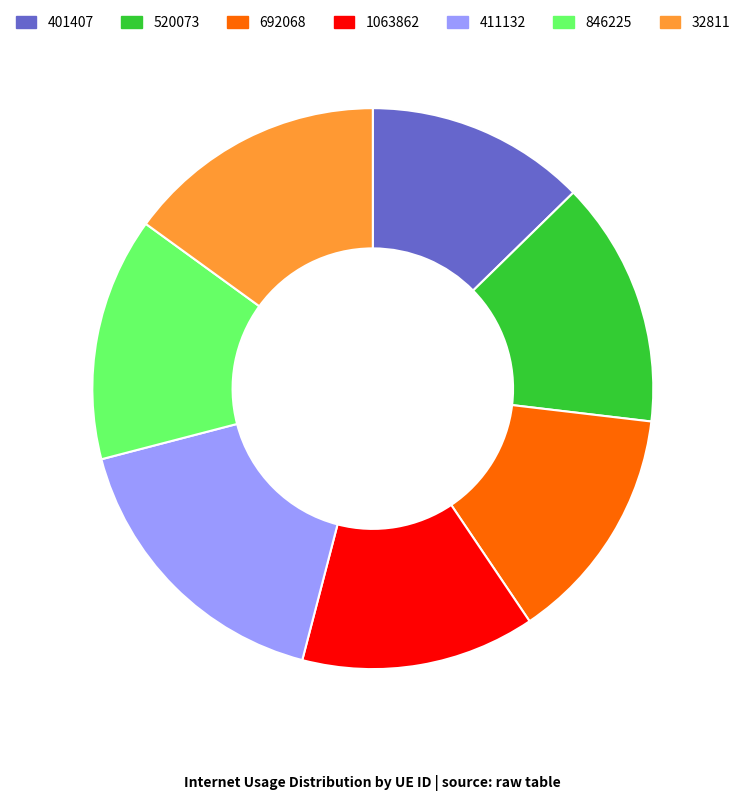

Which category has the smallest portion of the pie?

401407